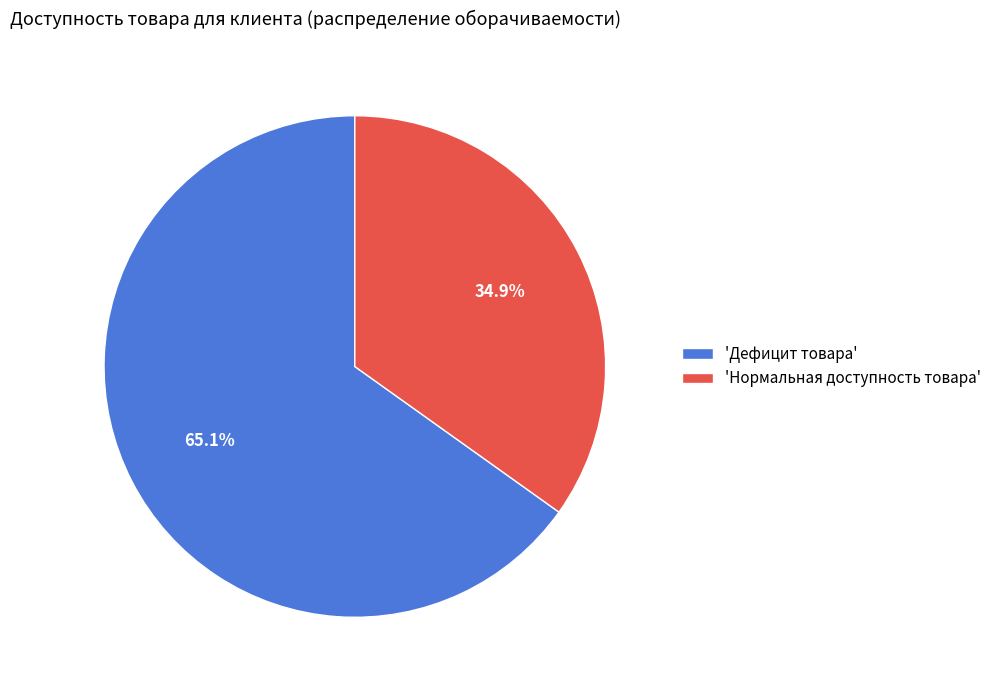

What percentage do 'Нормальная доступность товара' and 'Дефицит товара' together represent?

100.0%